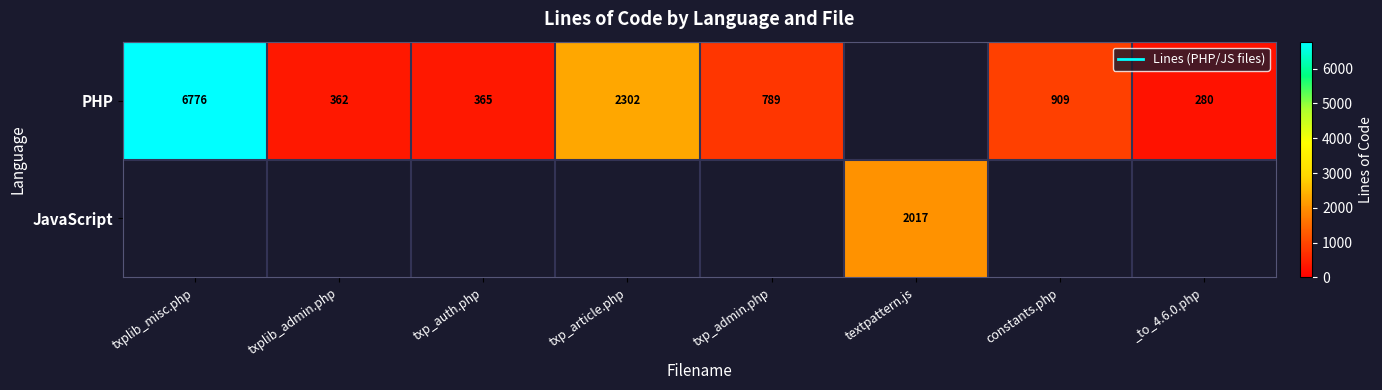

The value of PHP at txplib_admin.php is 111.7. True or false?

False